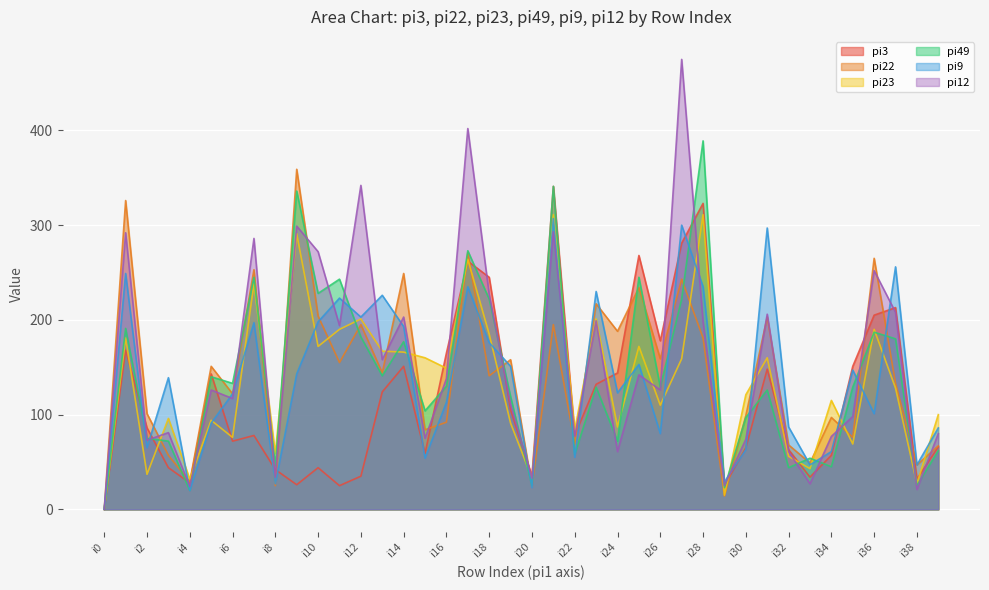

Between i1 and i21, which series saw the biggest shift?

pi3